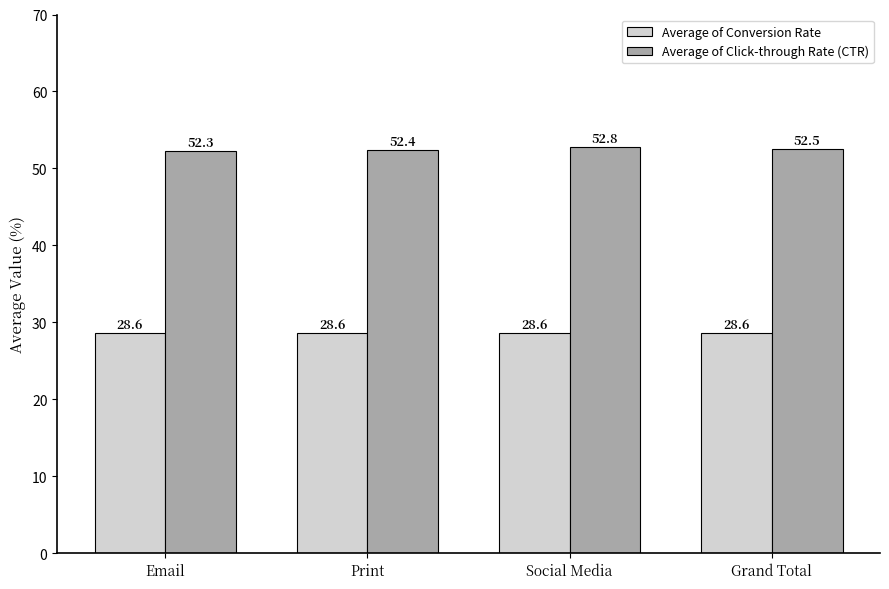

What is the sum of all Average of Click-through Rate (CTR) values?

210.0